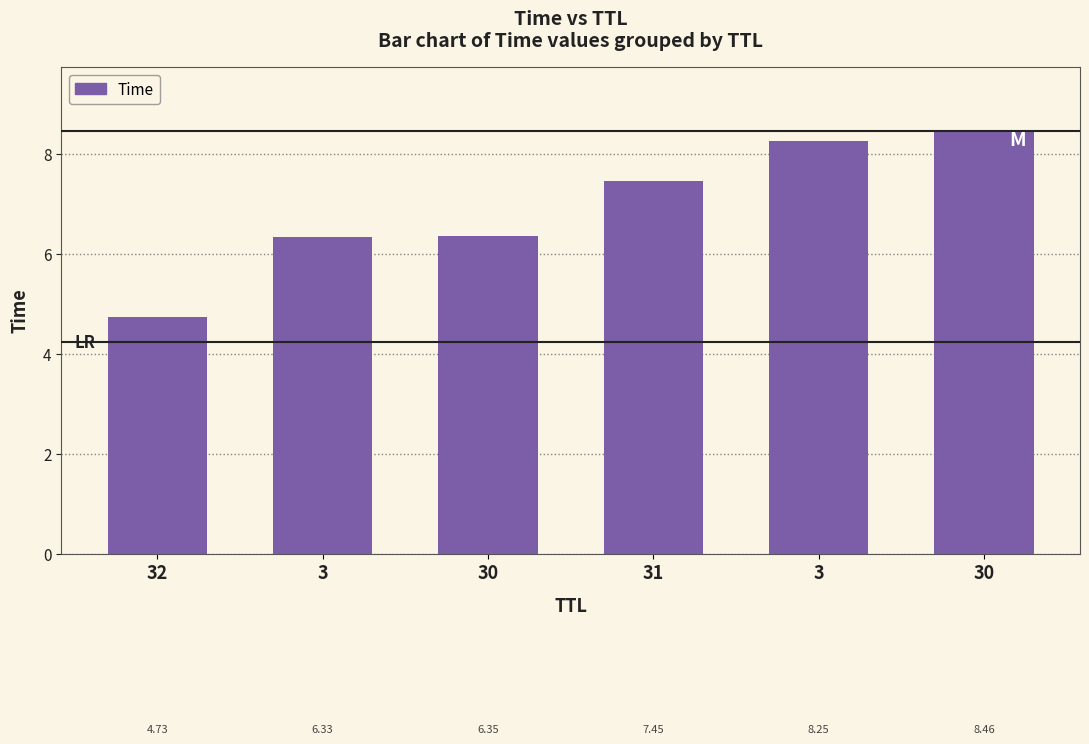

What is the sum of the values at 3 and 30?

14.8